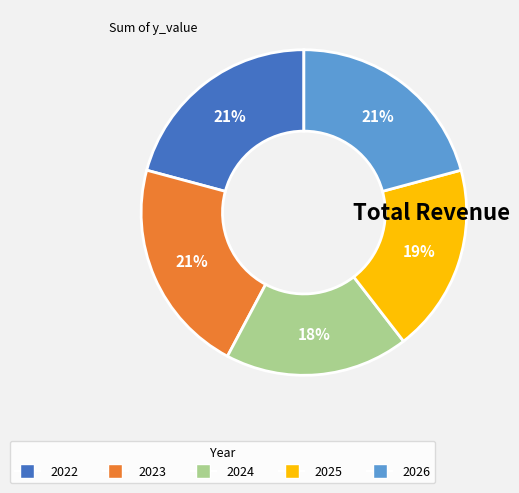

How many slices are in this pie chart?

5